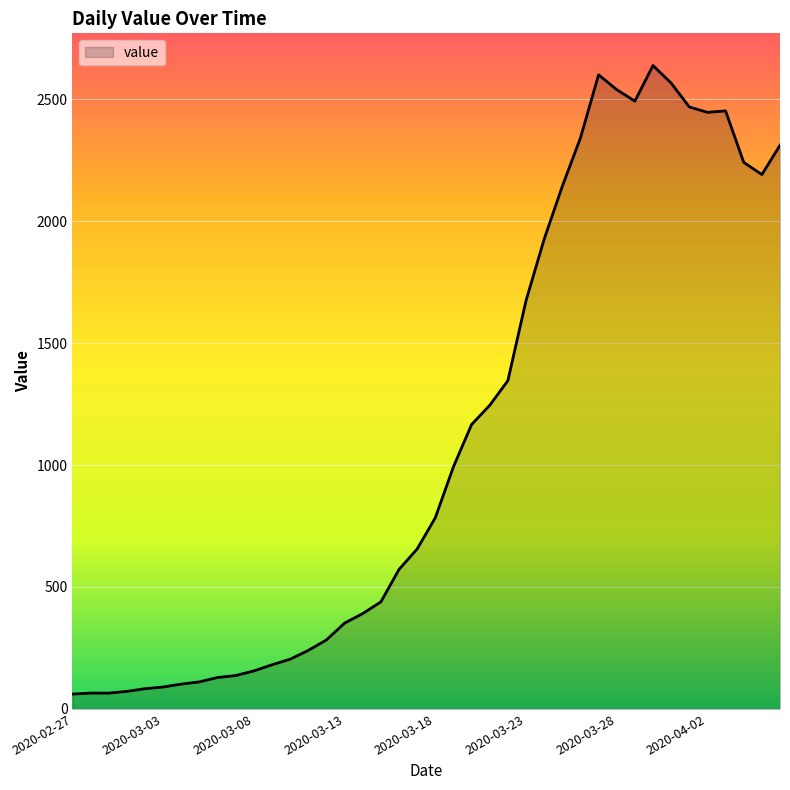

Count the number of categories in the chart.

40